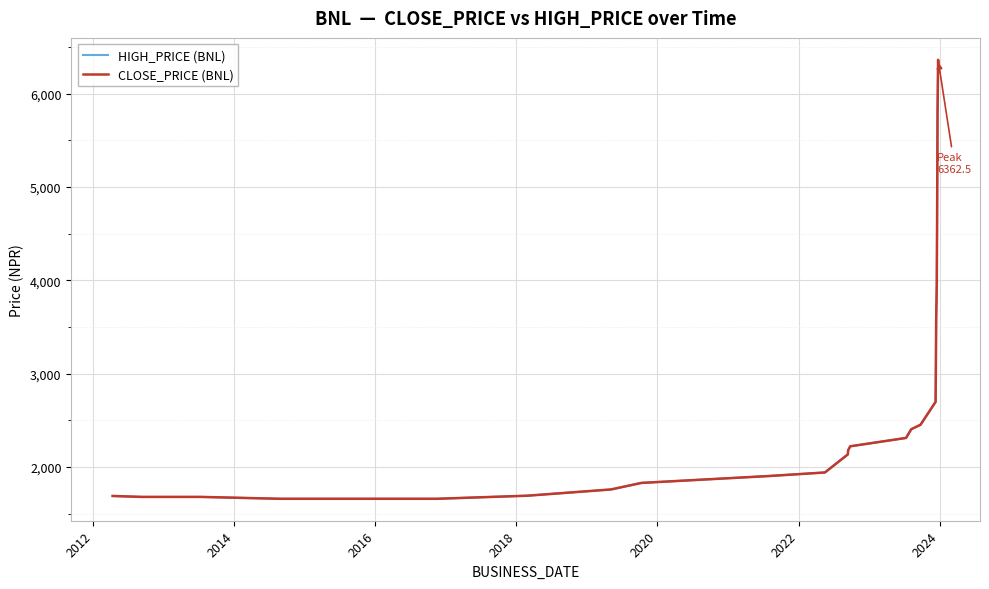

Does the chart display data point markers on the line(s)?

No